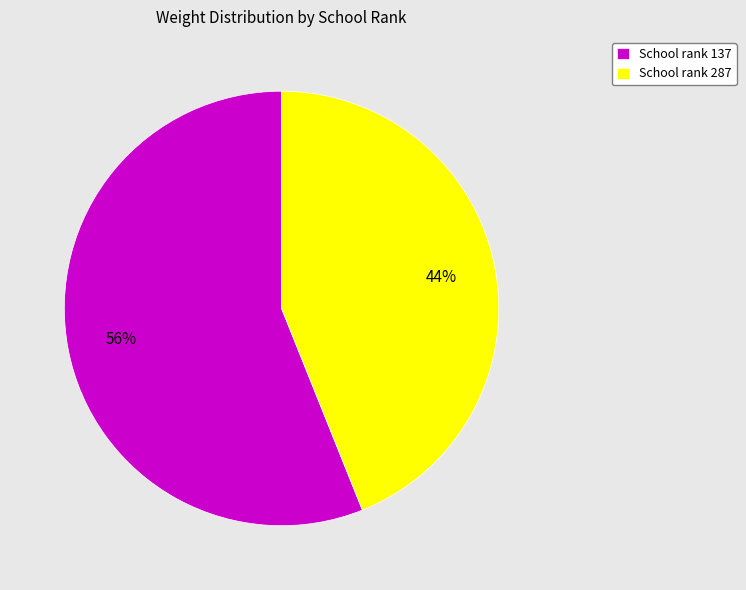

To the nearest percent, what is the combined percentage of School rank 137 and School rank 287?

100%